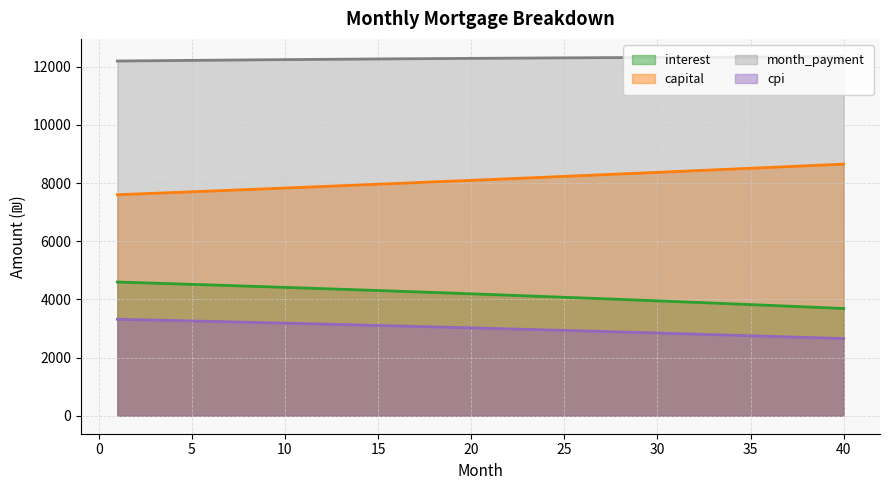

List the series in order of their peak value, highest first.

month_payment, capital, interest, cpi